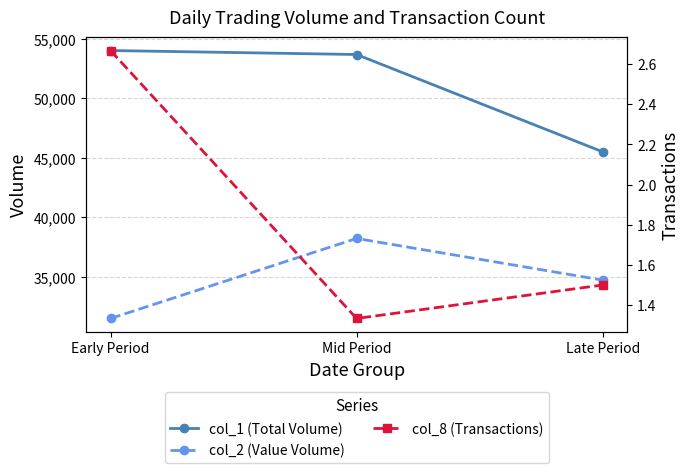

How many distinct data groups are displayed?

3